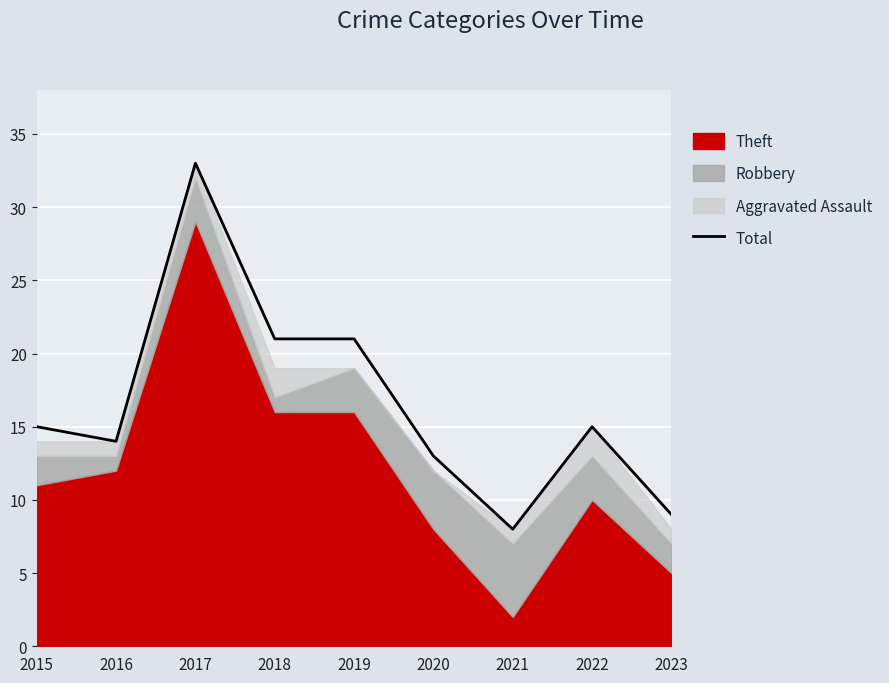

What is the value of the 3rd point from the left?

33